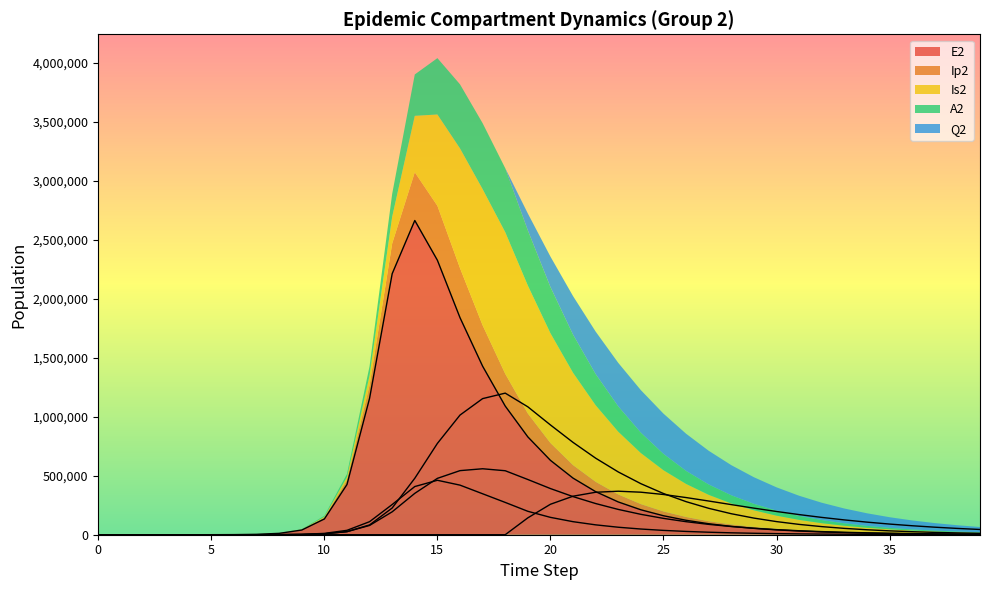

Which series ends up on top after the final intersection of Ip2 and Q2?

Q2